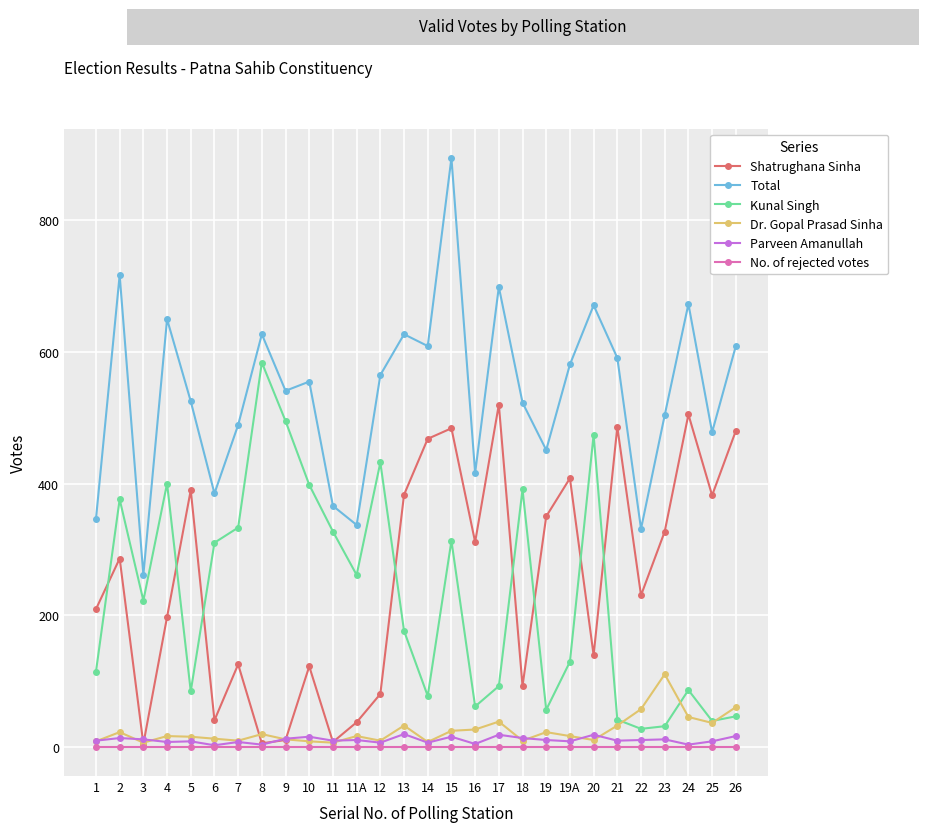

At which label does Shatrughana Sinha reach its peak?

17